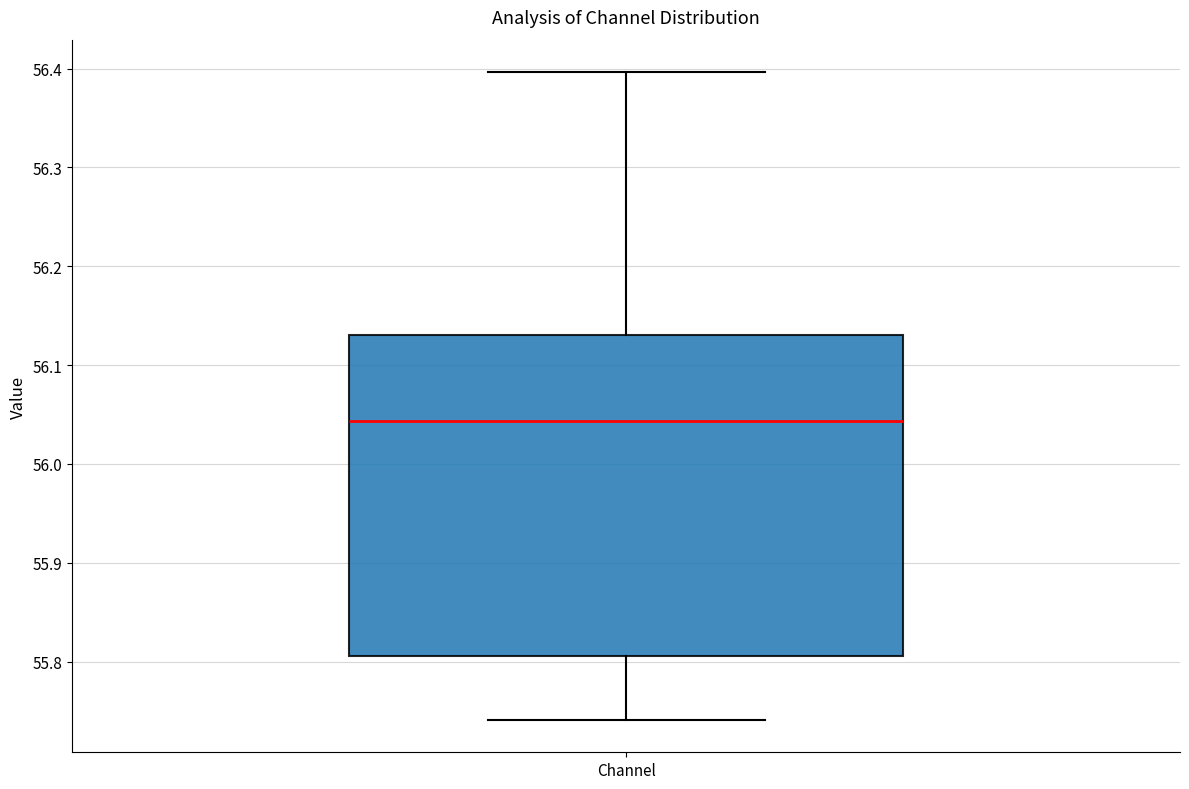

Where does the median line of the box for Channel sit on the y-axis? The values are not printed on the chart, so give them approximately, as read against the axis.

56.04